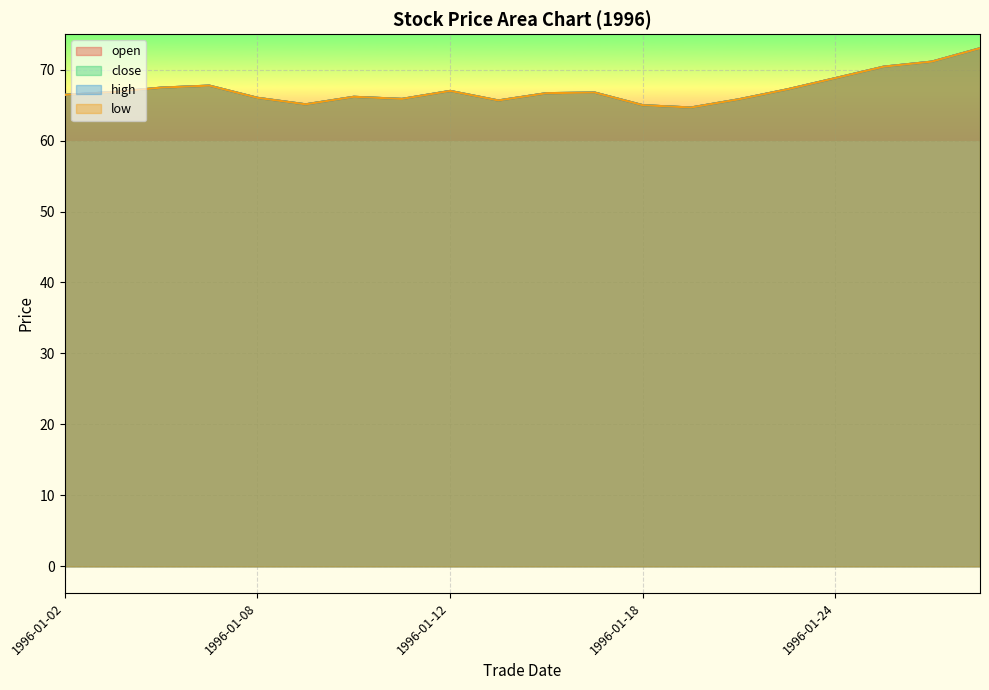

Rank the categories by close value from highest to lowest.

1996-01-29, 1996-01-26, 1996-01-25, 1996-01-24, 1996-01-05, 1996-01-04, 1996-01-23, 1996-01-12, 1996-01-03, 1996-01-17, 1996-01-16, 1996-01-02, 1996-01-10, 1996-01-08, 1996-01-11, 1996-01-22, 1996-01-15, 1996-01-09, 1996-01-18, 1996-01-19